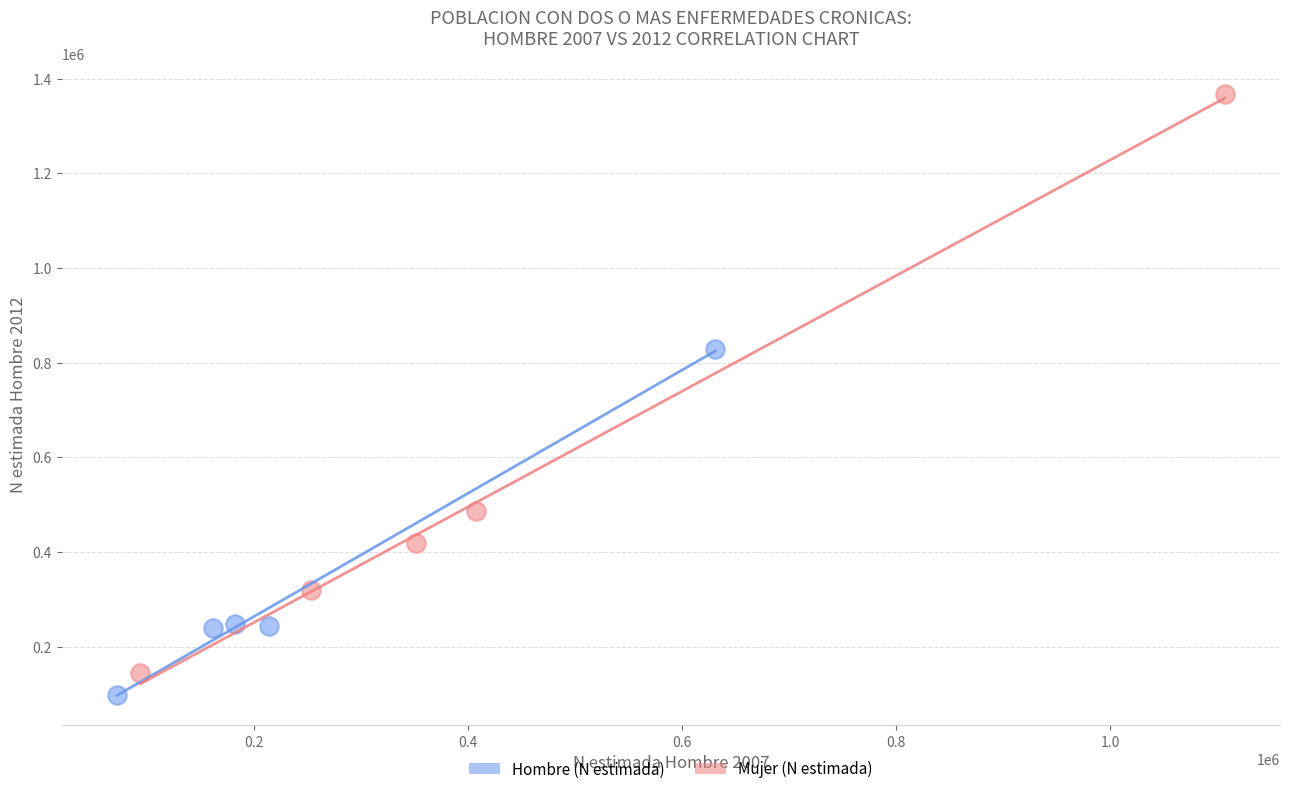

Which series reaches the maximum Y coordinate?

Mujer (N estimada)